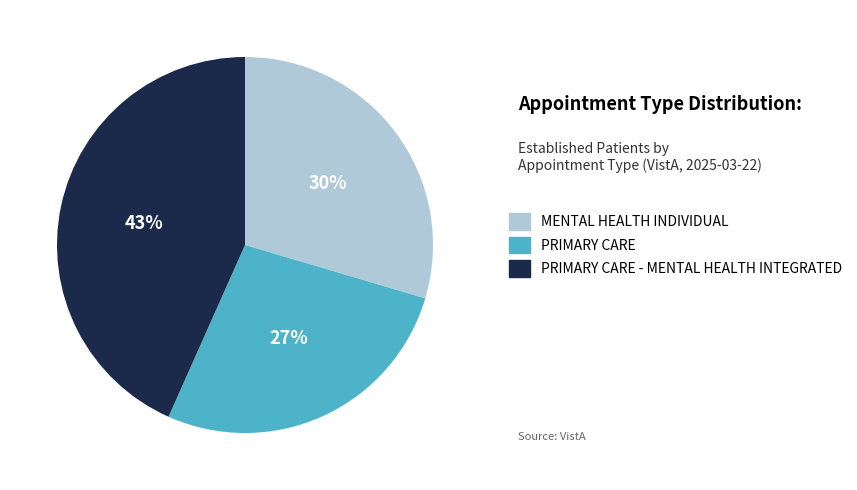

To the nearest percent, what is the average slice percentage?

33%